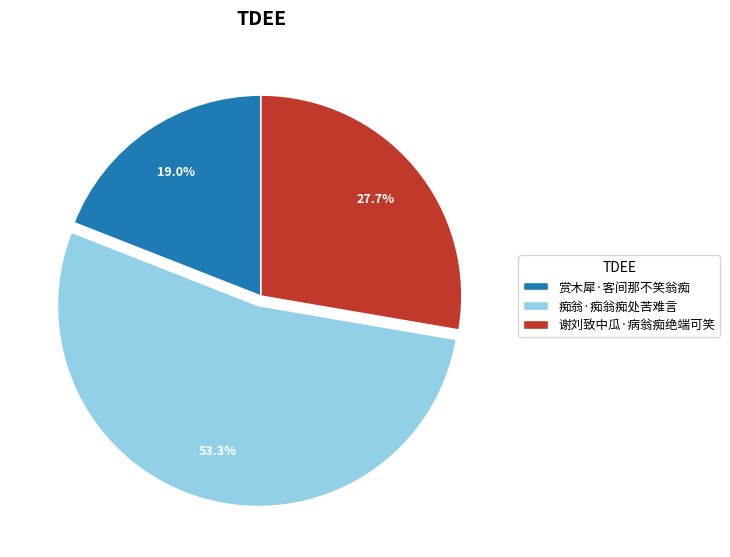

Which category has the biggest portion of the pie?

痴翁·痴翁痴处苦难言